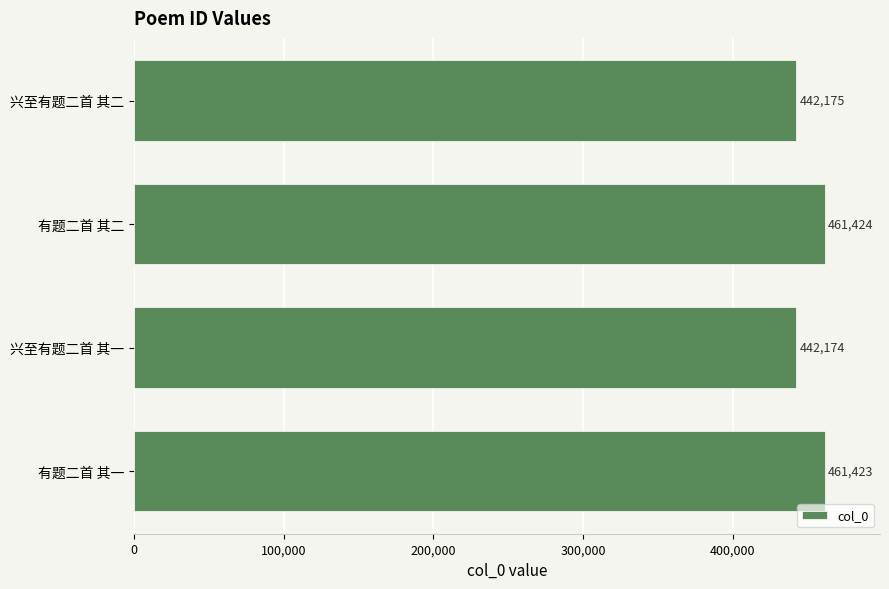

What is the approximate value at 有题二首 其二, to the nearest 100?

461400